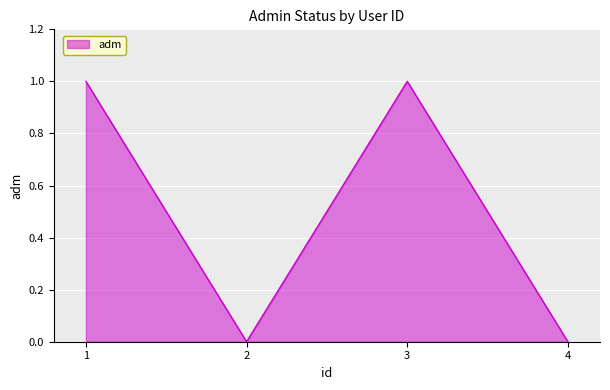

How many distinct data groups are displayed?

1